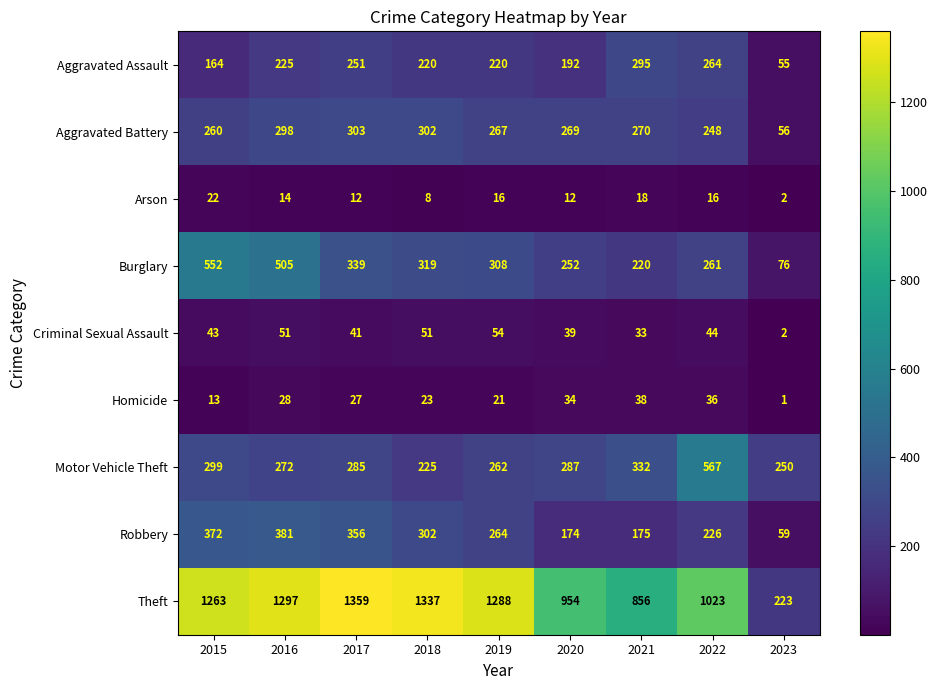

What is the greatest value displayed?

1359